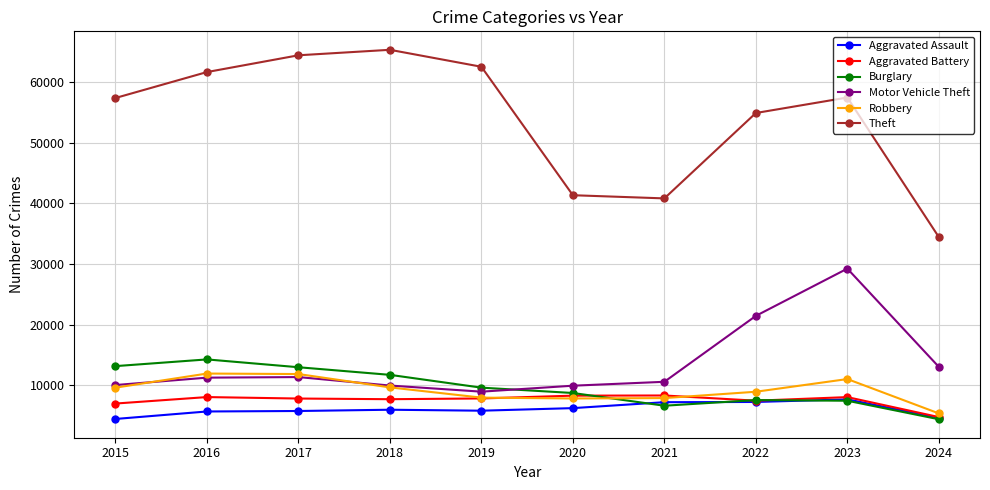

The Aggravated Assault series shows 5793 at 2017. True or false?

True